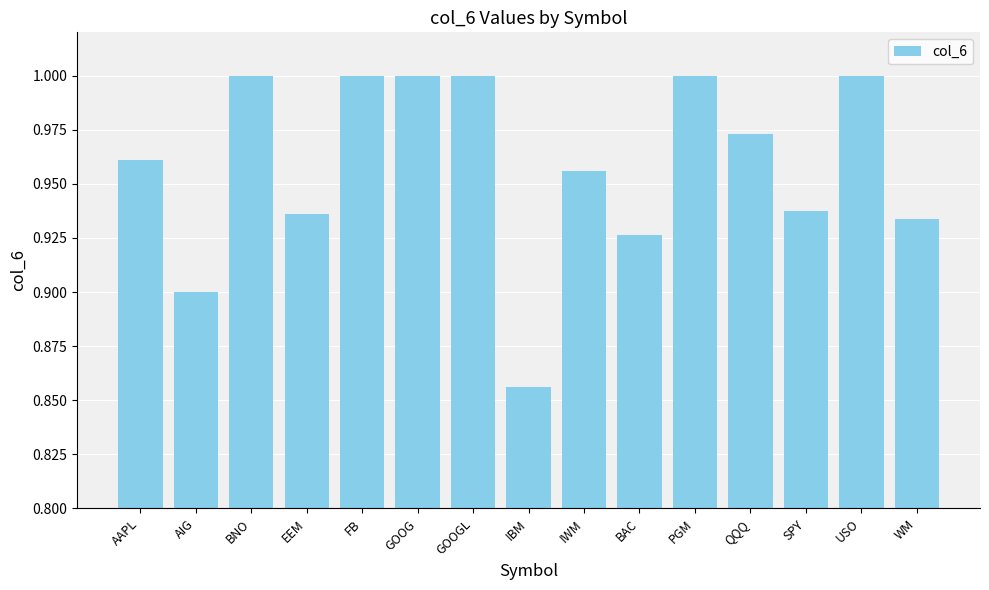

How many data points does each series have?

15